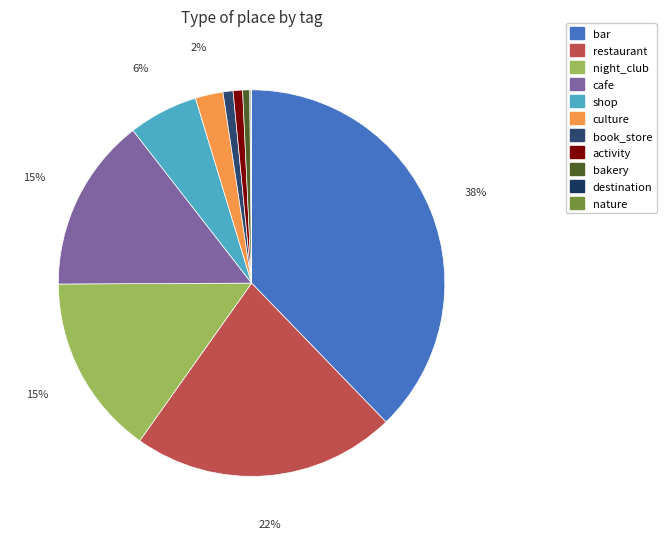

To the nearest percent, what percentage of the pie is restaurant?

22%